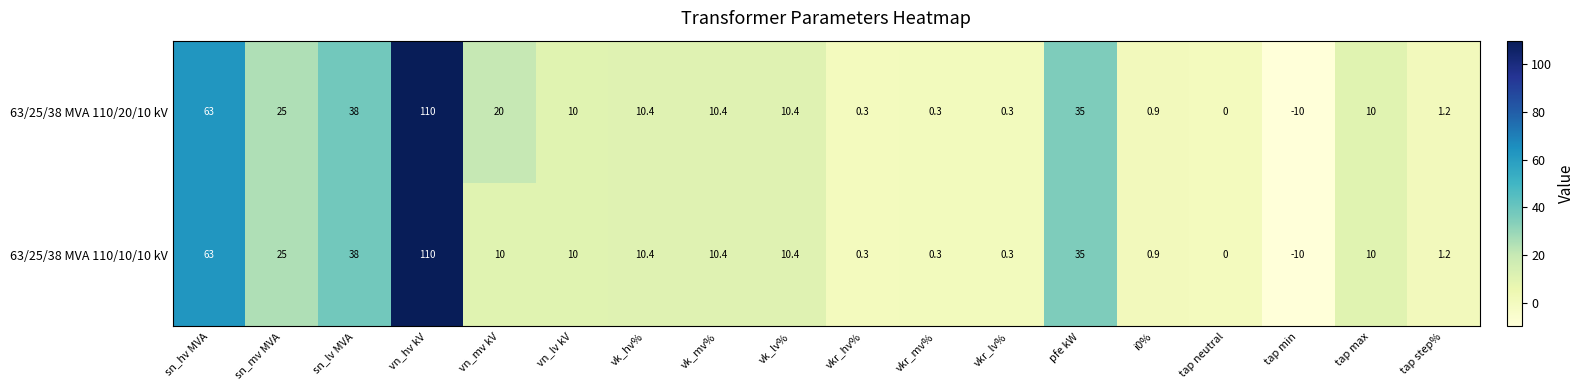

How many data points does each series have?

18